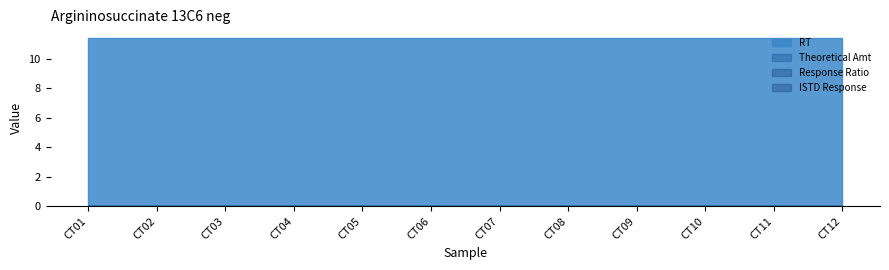

True or false: Response Ratio has more than 0 interior local peaks.

False